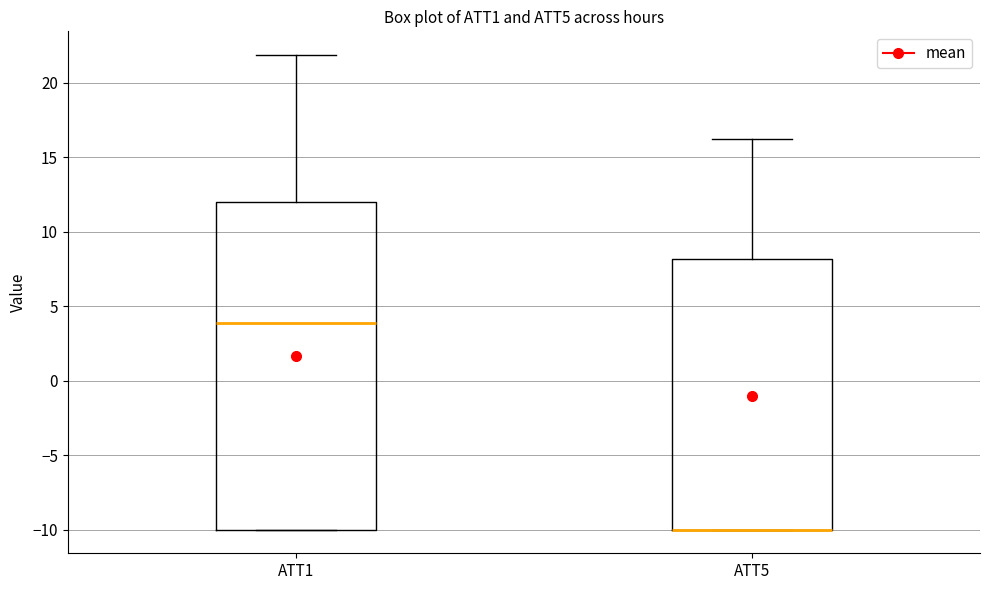

Comparing the boxes themselves (not the whiskers), which one is the tallest?

ATT1